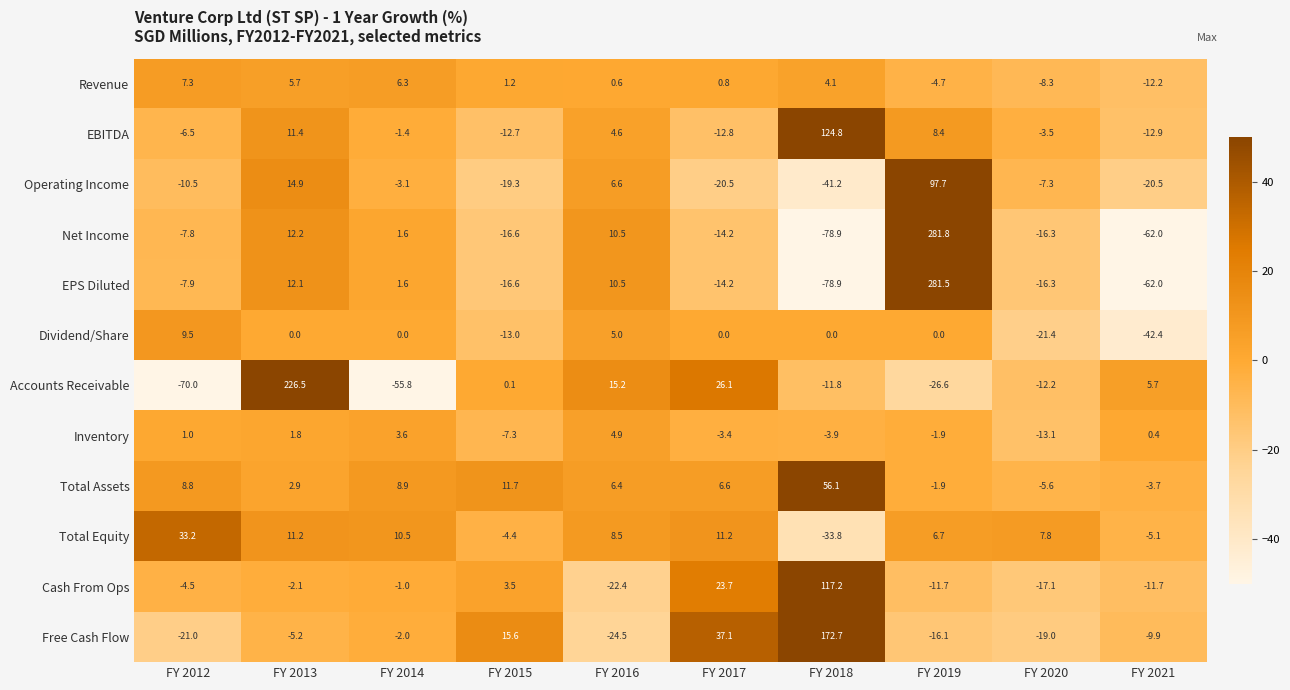

How many series are shown in this chart?

12